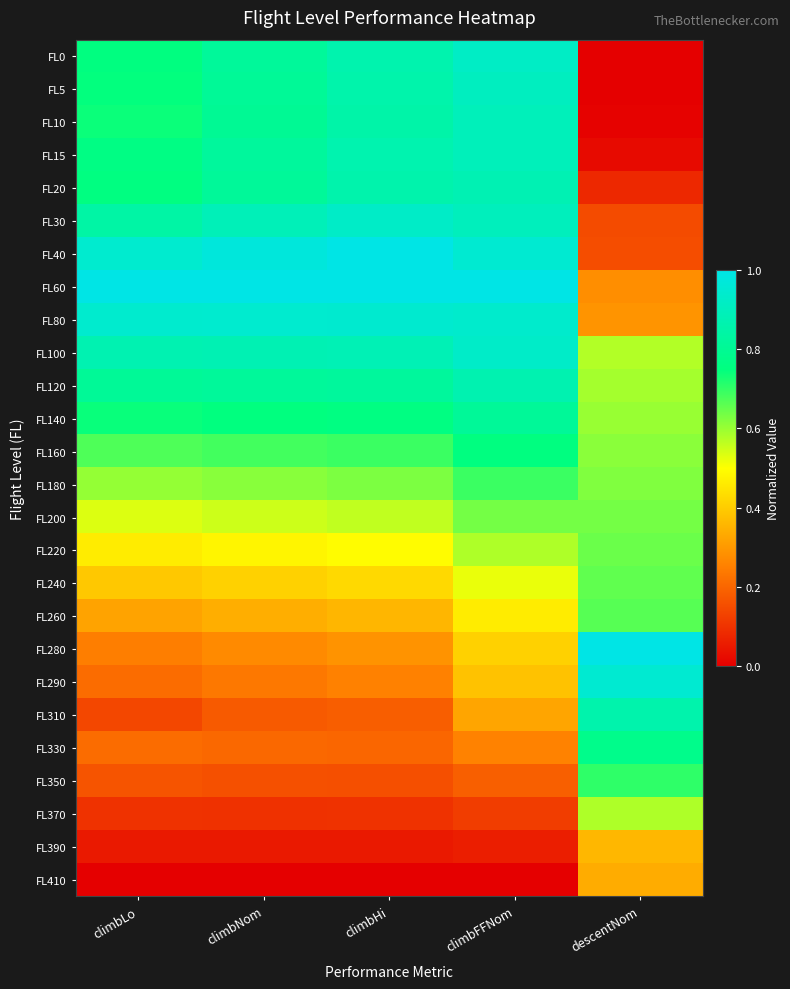

Reading left to right, transcribe all the data shown in this chart.

FL0: climbLo=0.8	climbNom=0.8	climbHi=0.9	climbFFNom=0.9	descentNom=0.0
FL5: climbLo=0.7	climbNom=0.8	climbHi=0.9	climbFFNom=0.9	descentNom=0.0
FL10: climbLo=0.7	climbNom=0.8	climbHi=0.8	climbFFNom=0.9	descentNom=0.0
FL15: climbLo=0.8	climbNom=0.8	climbHi=0.9	climbFFNom=0.9	descentNom=0.0
FL20: climbLo=0.8	climbNom=0.8	climbHi=0.9	climbFFNom=0.9	descentNom=0.1
FL30: climbLo=0.8	climbNom=0.9	climbHi=0.9	climbFFNom=0.9	descentNom=0.1
FL40: climbLo=0.9	climbNom=1.0	climbHi=1.0	climbFFNom=1.0	descentNom=0.2
FL60: climbLo=1.0	climbNom=1.0	climbHi=1.0	climbFFNom=1.0	descentNom=0.3
FL80: climbLo=0.9	climbNom=0.9	climbHi=0.9	climbFFNom=0.9	descentNom=0.3
FL100: climbLo=0.9	climbNom=0.9	climbHi=0.9	climbFFNom=0.9	descentNom=0.6
FL120: climbLo=0.8	climbNom=0.8	climbHi=0.8	climbFFNom=0.9	descentNom=0.6
FL140: climbLo=0.7	climbNom=0.7	climbHi=0.8	climbFFNom=0.8	descentNom=0.6
FL160: climbLo=0.7	climbNom=0.7	climbHi=0.7	climbFFNom=0.8	descentNom=0.6
FL180: climbLo=0.6	climbNom=0.6	climbHi=0.6	climbFFNom=0.7	descentNom=0.6
FL200: climbLo=0.5	climbNom=0.5	climbHi=0.6	climbFFNom=0.6	descentNom=0.6
FL220: climbLo=0.5	climbNom=0.5	climbHi=0.5	climbFFNom=0.6	descentNom=0.6
FL240: climbLo=0.4	climbNom=0.4	climbHi=0.4	climbFFNom=0.5	descentNom=0.7
FL260: climbLo=0.3	climbNom=0.3	climbHi=0.4	climbFFNom=0.5	descentNom=0.7
FL280: climbLo=0.2	climbNom=0.3	climbHi=0.3	climbFFNom=0.4	descentNom=1.0
FL290: climbLo=0.2	climbNom=0.2	climbHi=0.3	climbFFNom=0.4	descentNom=1.0
FL310: climbLo=0.1	climbNom=0.2	climbHi=0.2	climbFFNom=0.3	descentNom=0.9
FL330: climbLo=0.2	climbNom=0.2	climbHi=0.2	climbFFNom=0.3	descentNom=0.8
FL350: climbLo=0.2	climbNom=0.2	climbHi=0.2	climbFFNom=0.2	descentNom=0.7
FL370: climbLo=0.1	climbNom=0.1	climbHi=0.1	climbFFNom=0.1	descentNom=0.6
FL390: climbLo=0.1	climbNom=0.1	climbHi=0.1	climbFFNom=0.1	descentNom=0.4
FL410: climbLo=0.0	climbNom=0.0	climbHi=0.0	climbFFNom=0.0	descentNom=0.3